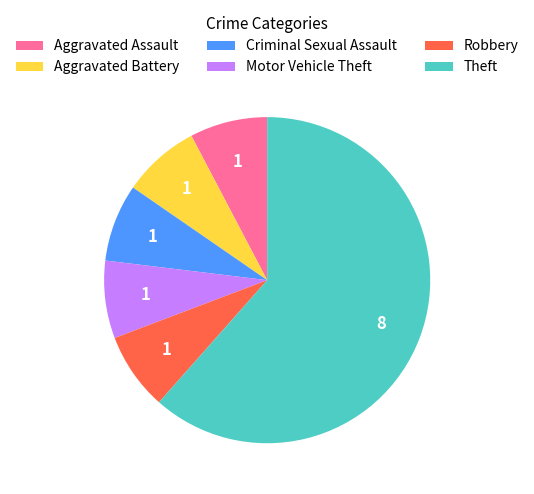

Is there any slice that represents more than half of the pie?

Yes